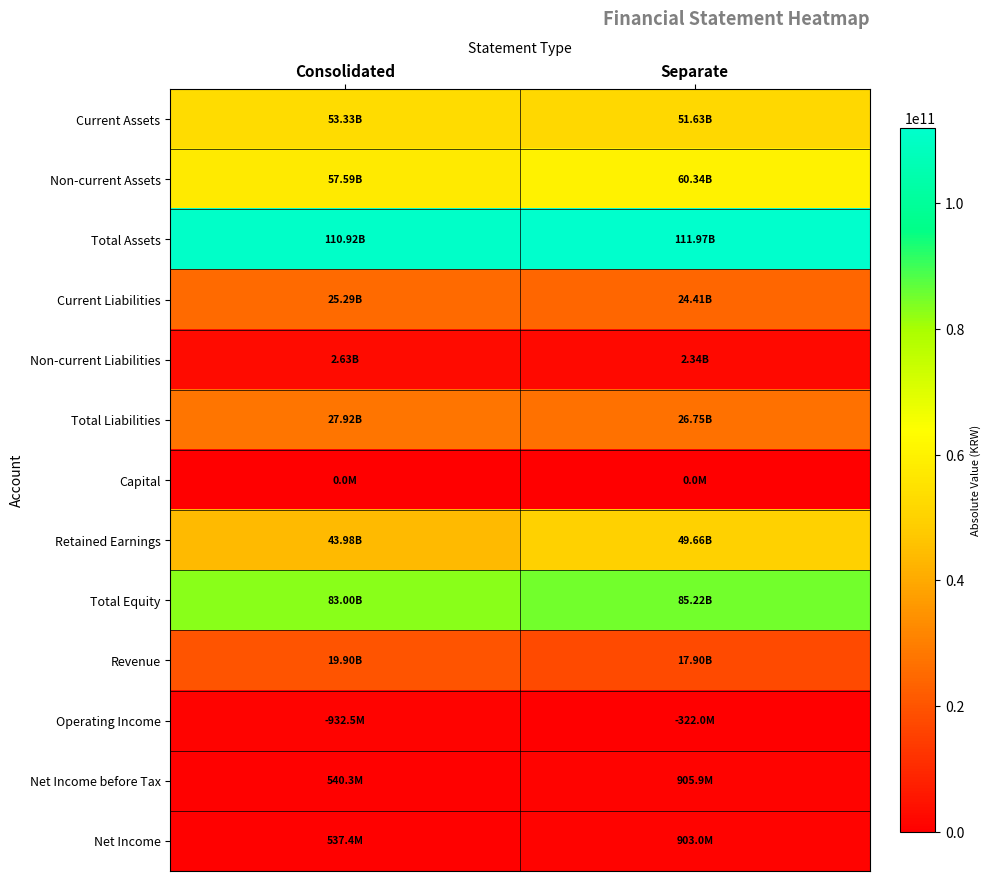

Reading right to left, transcribe all the data shown in this chart.

Current Assets: Separate=51625638760	Consolidated=53332627656
Non-current Assets: Separate=60343664254	Consolidated=57591381395
Total Assets: Separate=111969303014	Consolidated=110924009051
Current Liabilities: Separate=24411794164	Consolidated=25289244124
Non-current Liabilities: Separate=2341013784	Consolidated=2631986026
Total Liabilities: Separate=26752807948	Consolidated=27921230150
Capital: Separate=0	Consolidated=0
Retained Earnings: Separate=49662417317	Consolidated=43980993674
Total Equity: Separate=85216495066	Consolidated=83002778901
Revenue: Separate=17902251566	Consolidated=19900458058
Operating Income: Separate=322031708	Consolidated=932537826
Net Income before Tax: Separate=905887285	Consolidated=540291178
Net Income: Separate=902973043	Consolidated=537376936